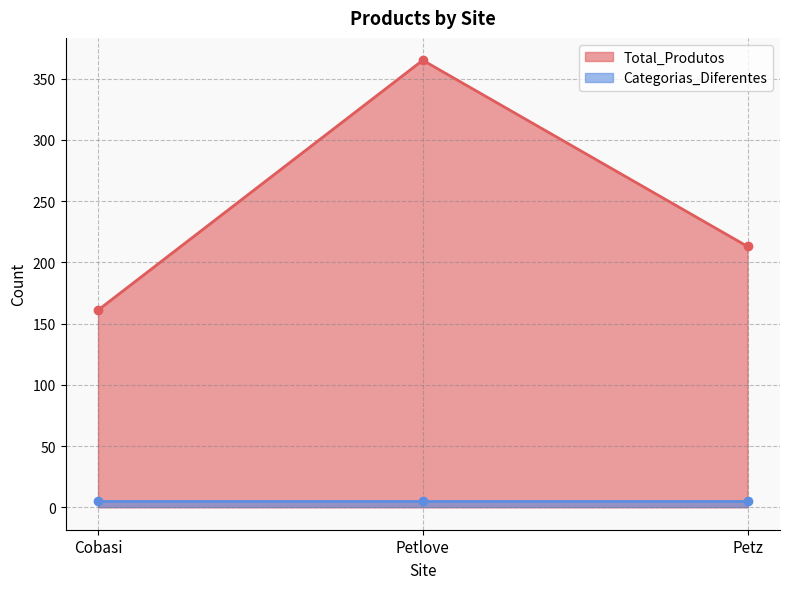

What is the label of the 3rd point from the right?

Cobasi